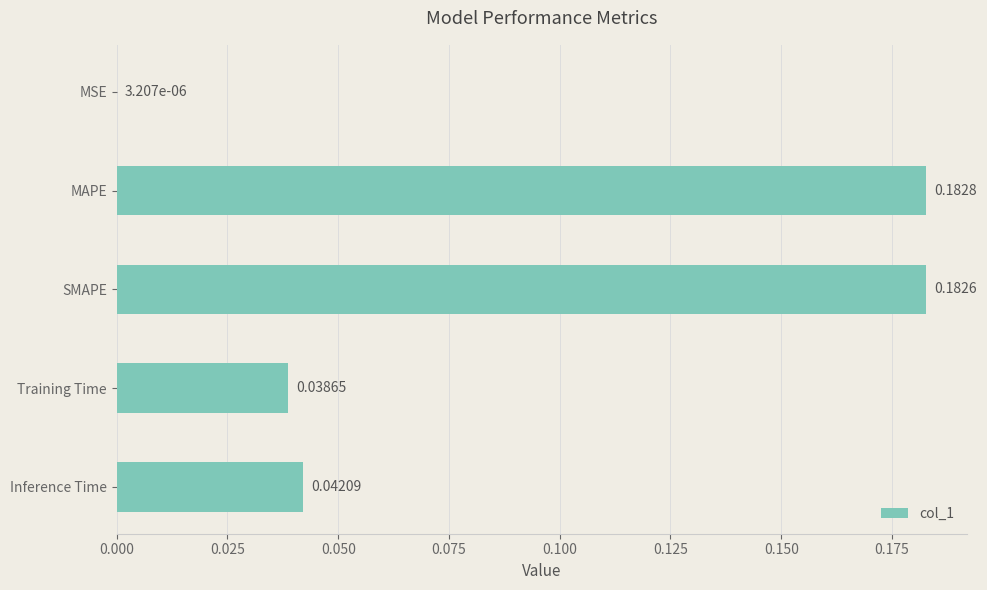

Are the bars horizontal?

Yes